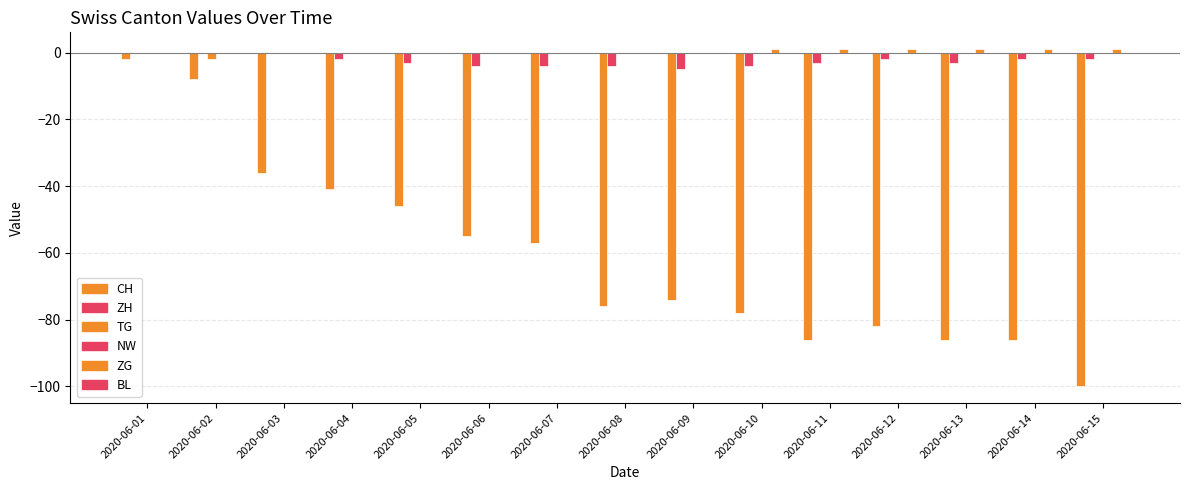

Is the value of TG at 2020-06-14 greater than the value of ZG at 2020-06-10?

No